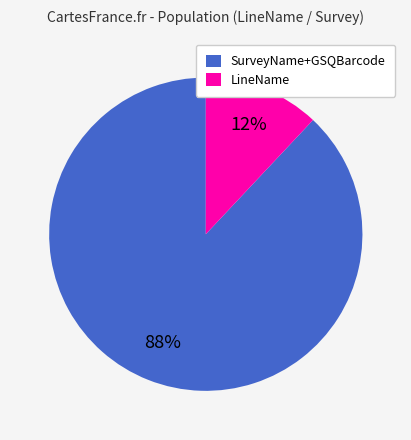

Which category accounts for the majority?

SurveyName+GSQBarcode